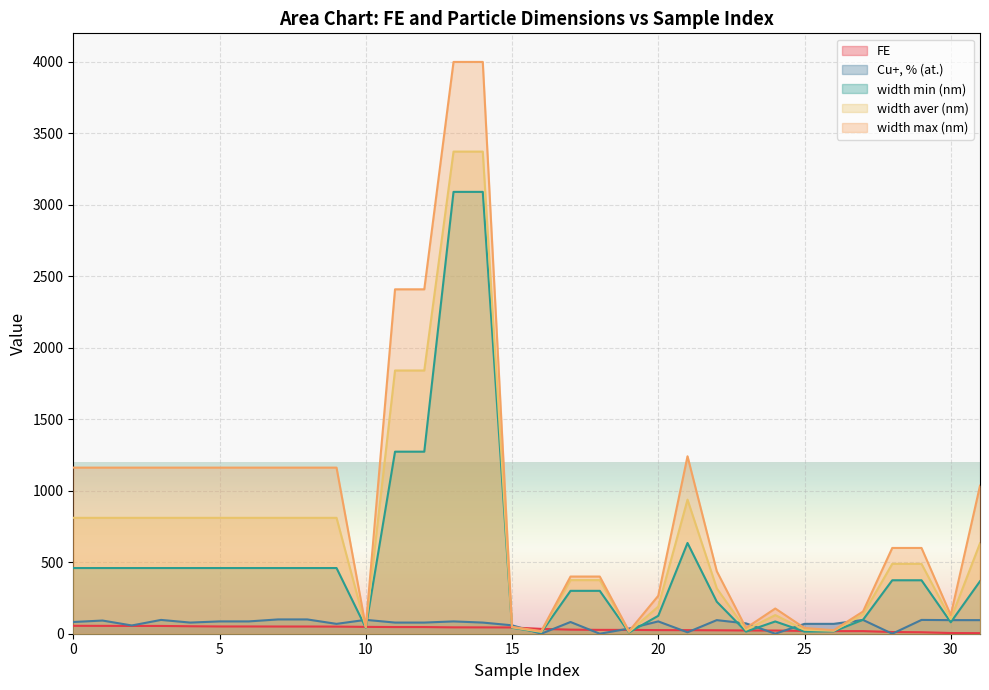

What is the total value across all series at 15?

237.9